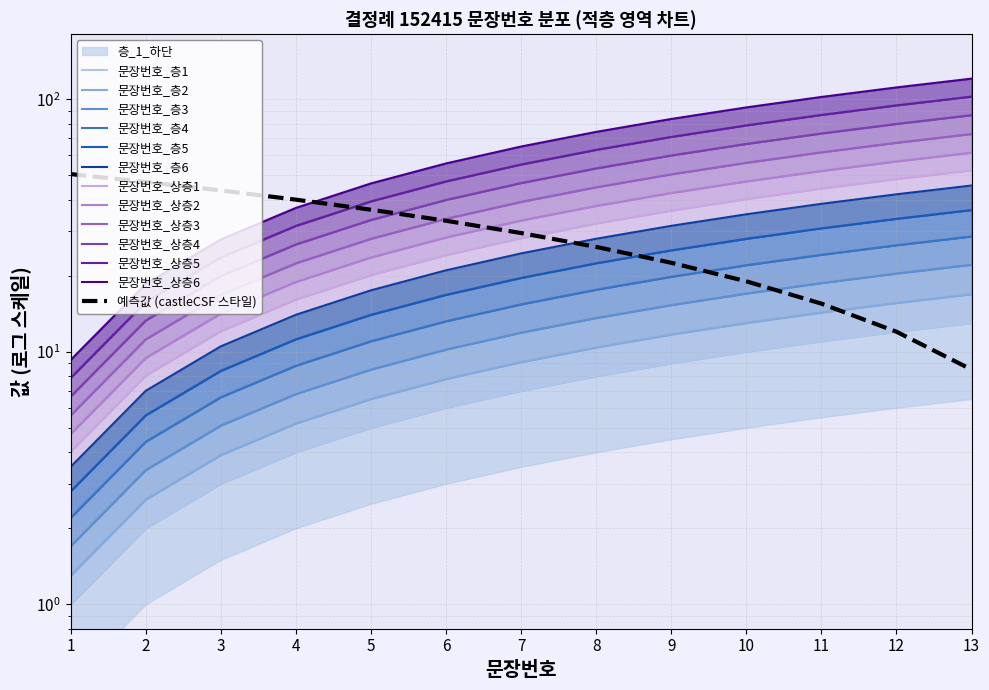

What is the value of the 9th point from the left?

50.4